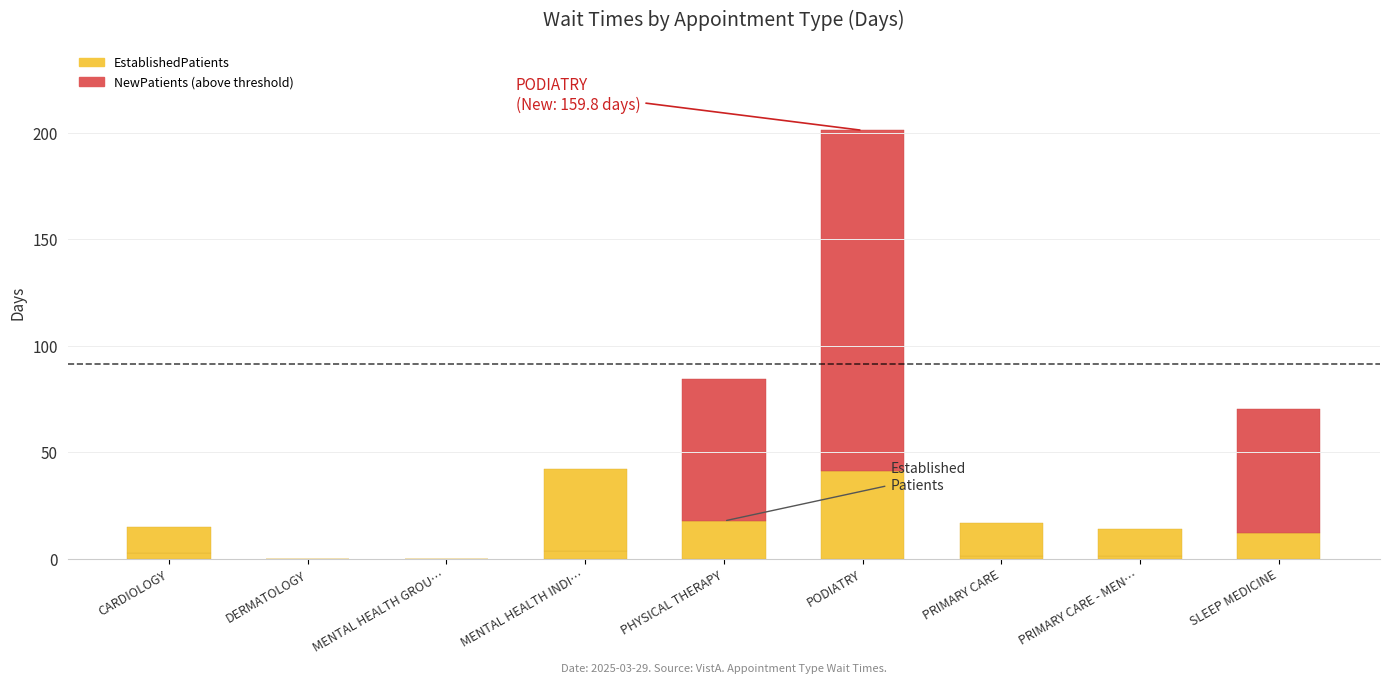

Which series has the largest total across all categories?

NewPatients